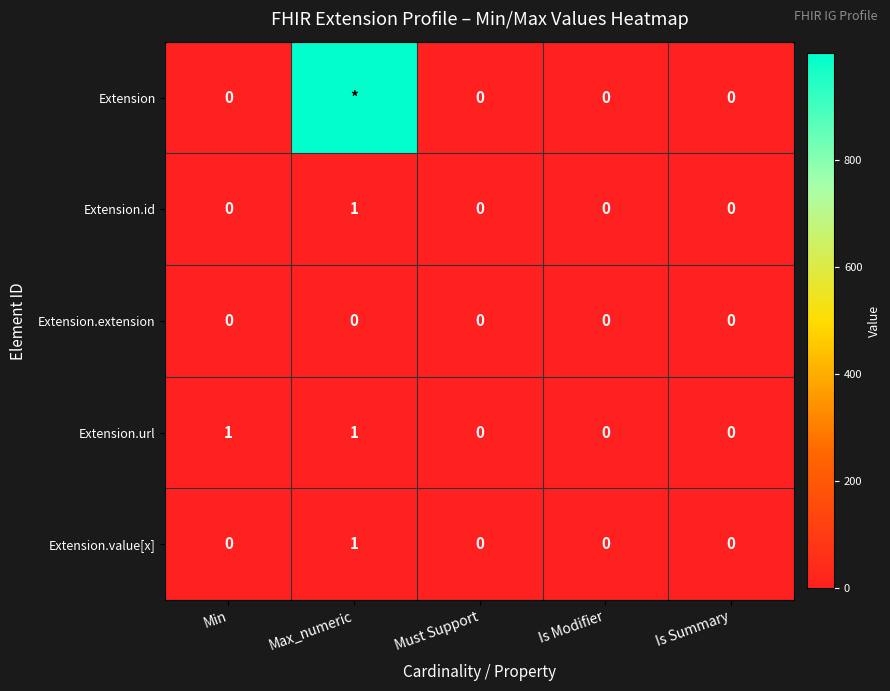

Count the Extension.value[x] values in the range 0 to 1.

5